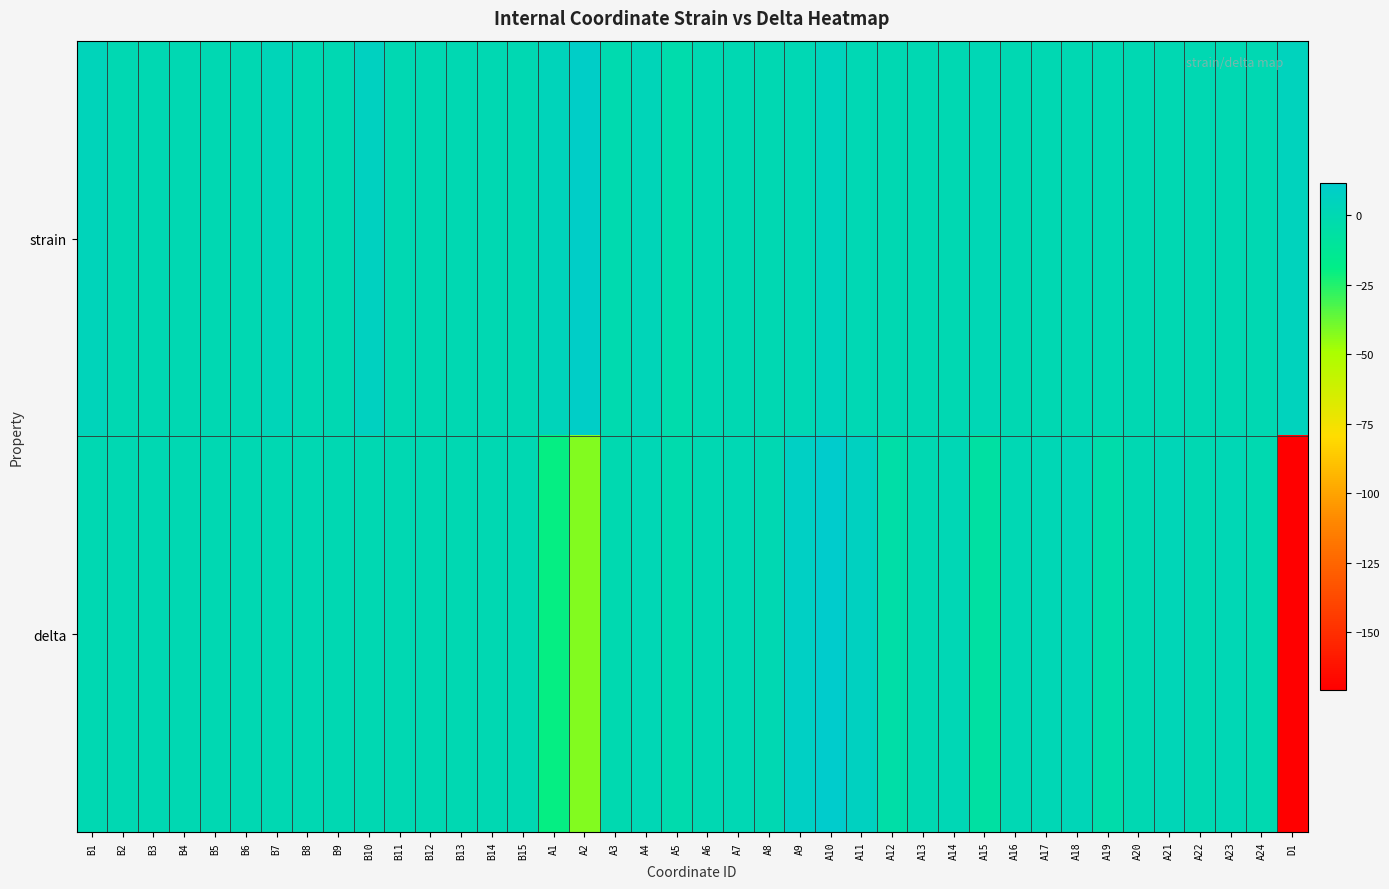

Which series changed the most between B9 and B11?

strain